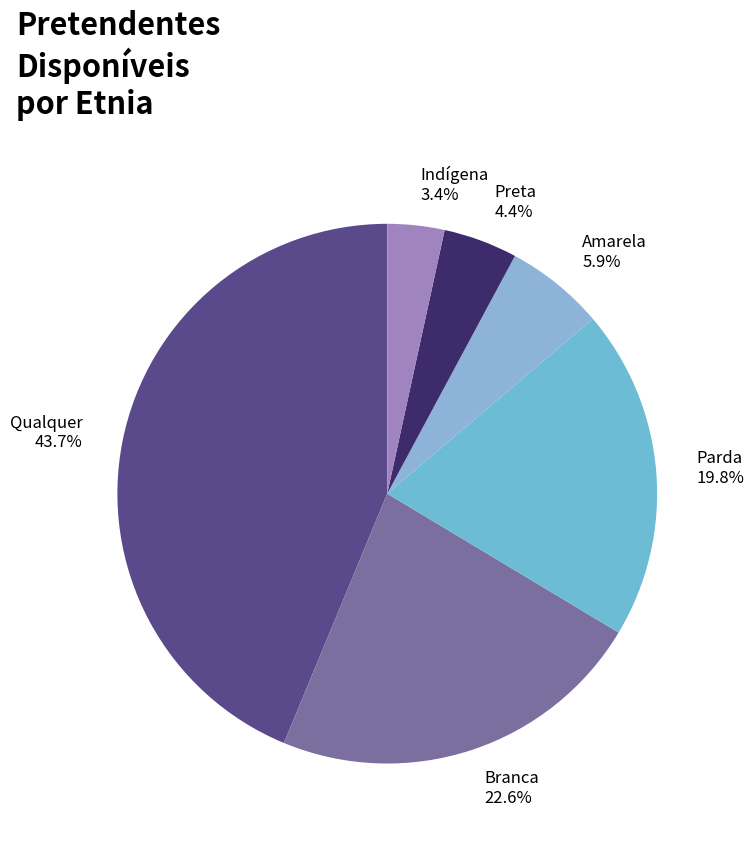

How many segments does this pie chart have?

6